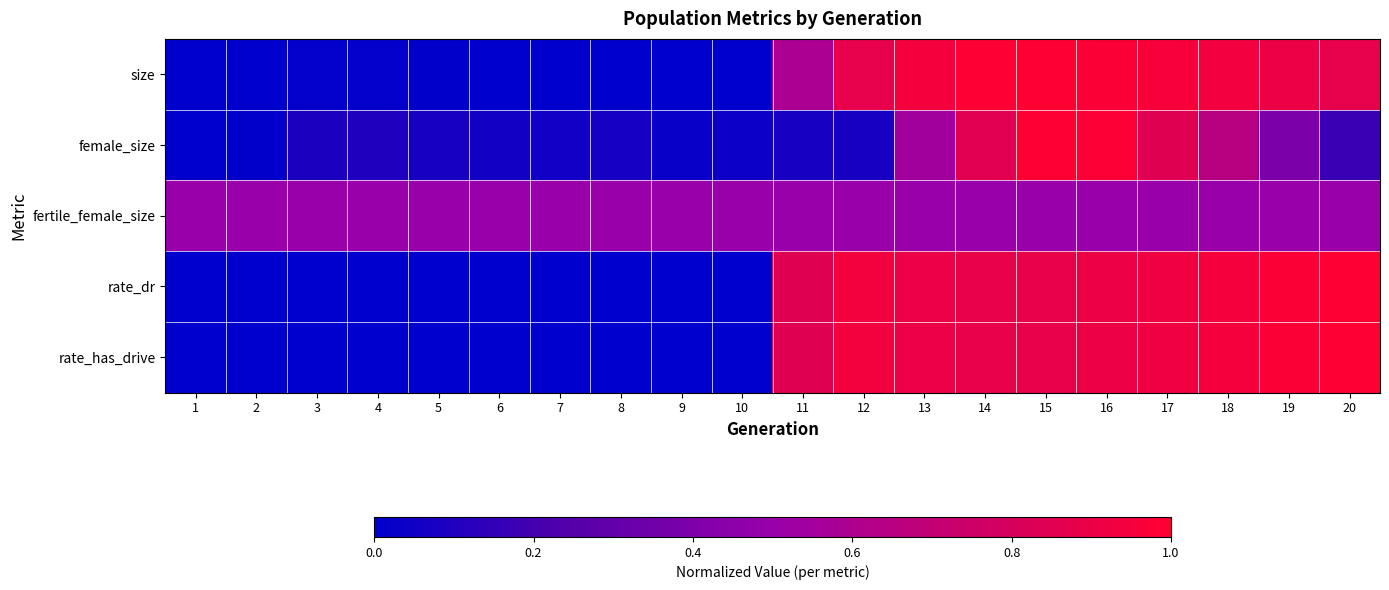

Reading left to right, transcribe all the data shown in this chart.

size: 1=0.0	2=0.0	3=0.0	4=0.0	5=0.0	6=0.0	7=0.0	8=0.0	9=0.0	10=0.0	11=0.6	12=0.9	13=0.9	14=1.0	15=1.0	16=1.0	17=1.0	18=0.9	19=0.9	20=0.9
female_size: 1=0.0	2=0.0	3=0.1	4=0.1	5=0.1	6=0.1	7=0.1	8=0.1	9=0.0	10=0.0	11=0.1	12=0.1	13=0.5	14=0.9	15=1.0	16=1.0	17=0.9	18=0.7	19=0.4	20=0.2
fertile_female_size: 1=0.5	2=0.5	3=0.5	4=0.5	5=0.5	6=0.5	7=0.5	8=0.5	9=0.5	10=0.5	11=0.5	12=0.5	13=0.5	14=0.5	15=0.5	16=0.5	17=0.5	18=0.5	19=0.5	20=0.5
rate_dr: 1=0.0	2=0.0	3=0.0	4=0.0	5=0.0	6=0.0	7=0.0	8=0.0	9=0.0	10=0.0	11=0.8	12=0.9	13=0.9	14=0.9	15=0.9	16=0.9	17=0.9	18=1.0	19=1.0	20=1.0
rate_has_drive: 1=0.0	2=0.0	3=0.0	4=0.0	5=0.0	6=0.0	7=0.0	8=0.0	9=0.0	10=0.0	11=0.8	12=0.9	13=0.9	14=0.9	15=0.9	16=0.9	17=0.9	18=1.0	19=1.0	20=1.0